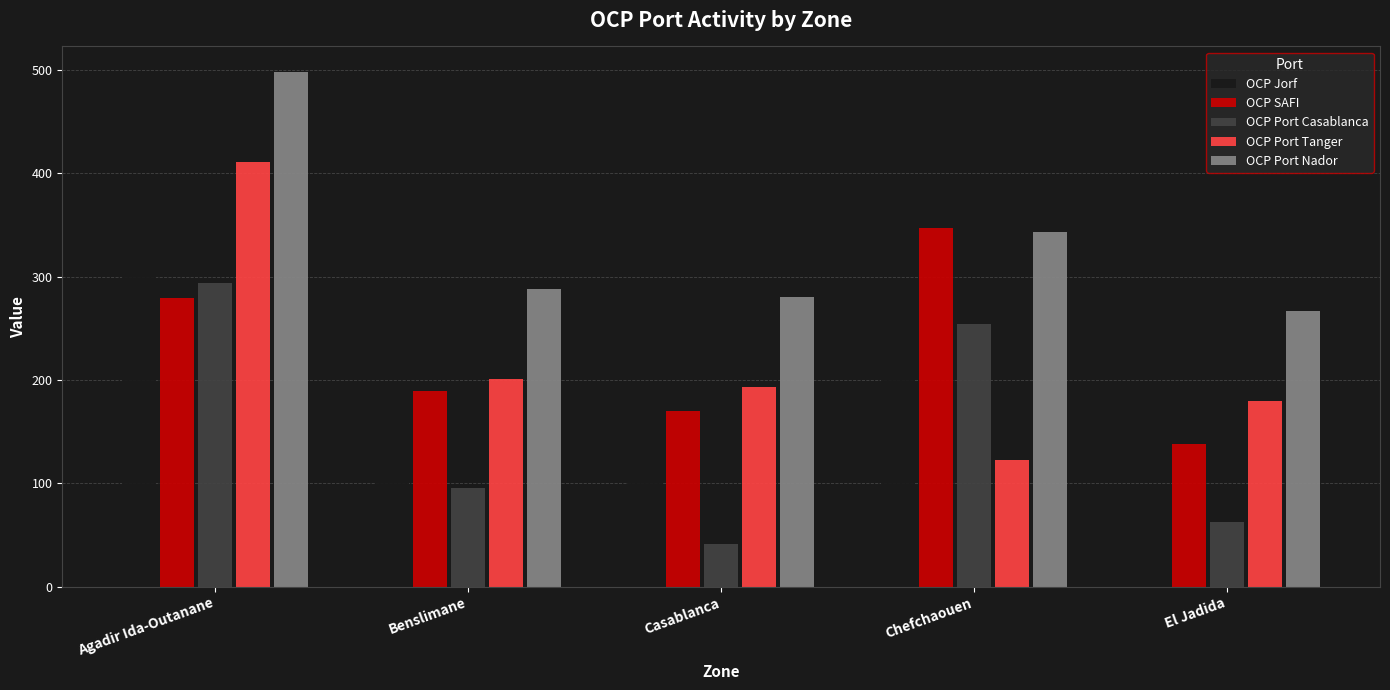

Read the OCP Port Casablanca value at Chefchaouen.

254.3